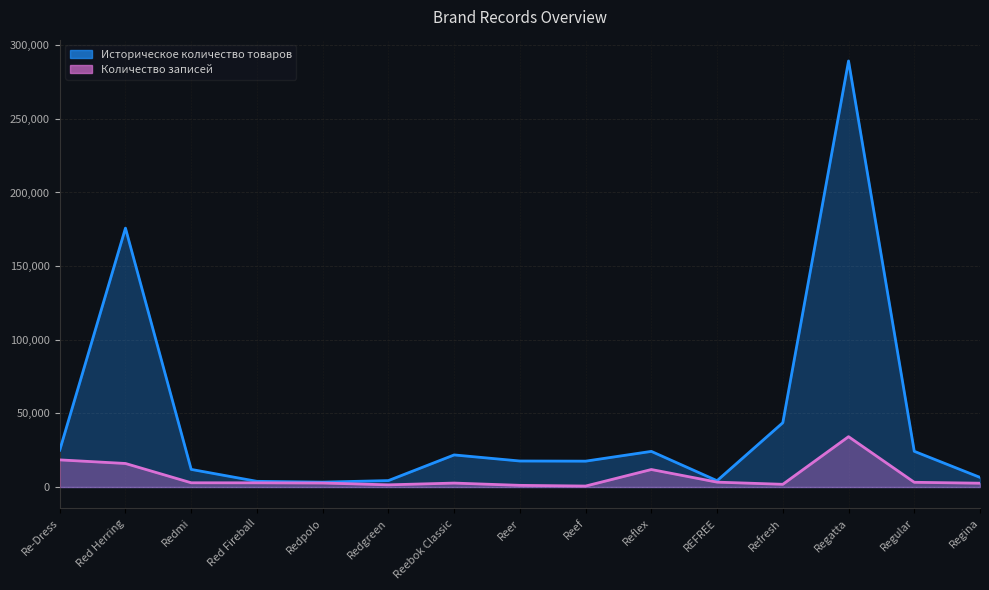

True or false: Историческое количество товаров has a value of 63866 at Red Herring.

False